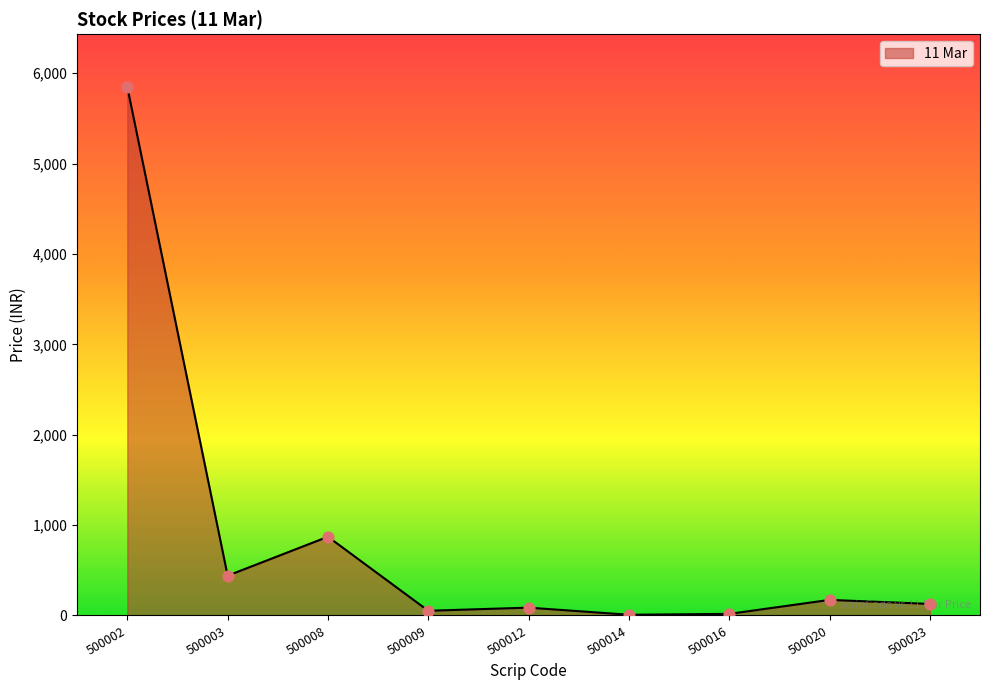

What is the change in value from 500003 to 500023?

-312.1